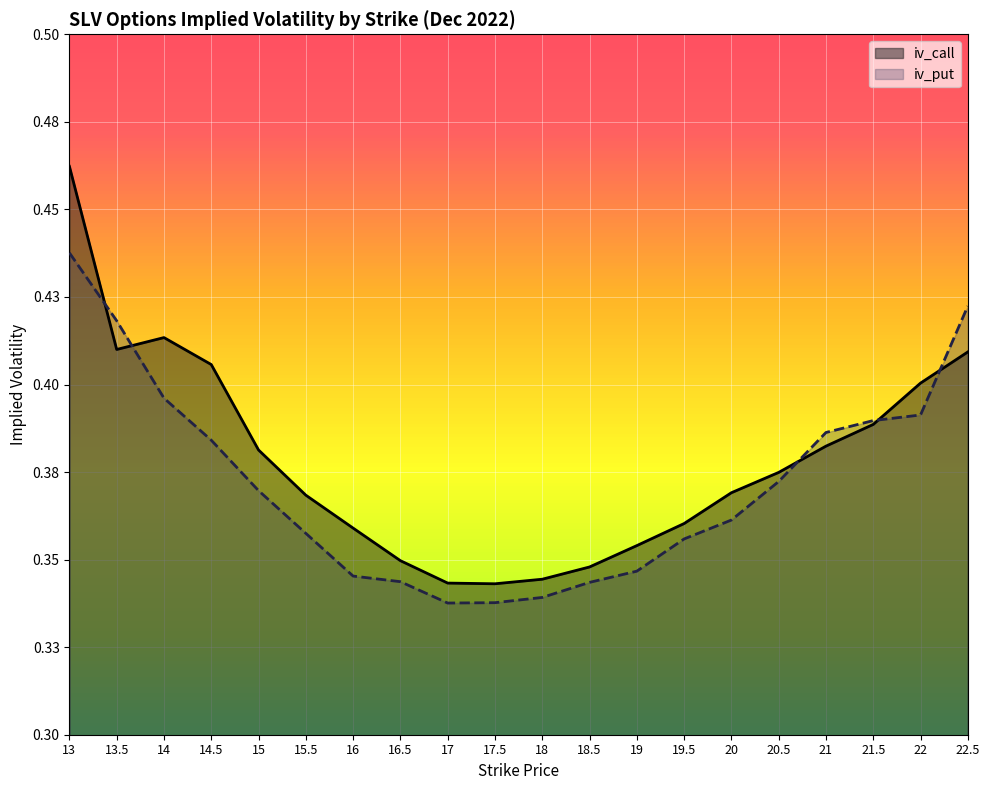

At how many categories does at least one series exceed 0?

20